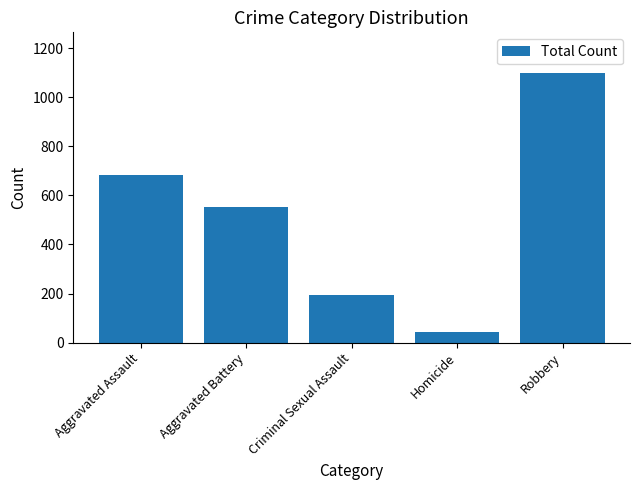

How many values are between 193 and 682?

3